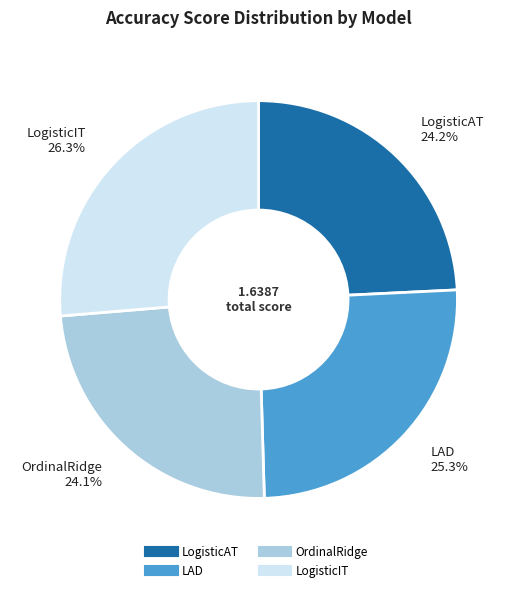

To the nearest percent, what is the average slice percentage?

25%